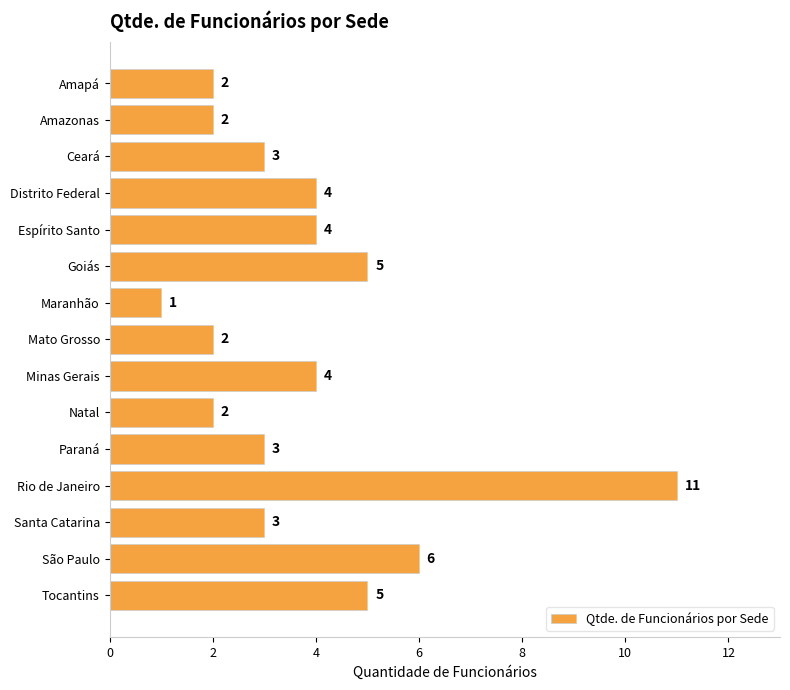

Which label corresponds to the smallest value in the chart?

Maranhão